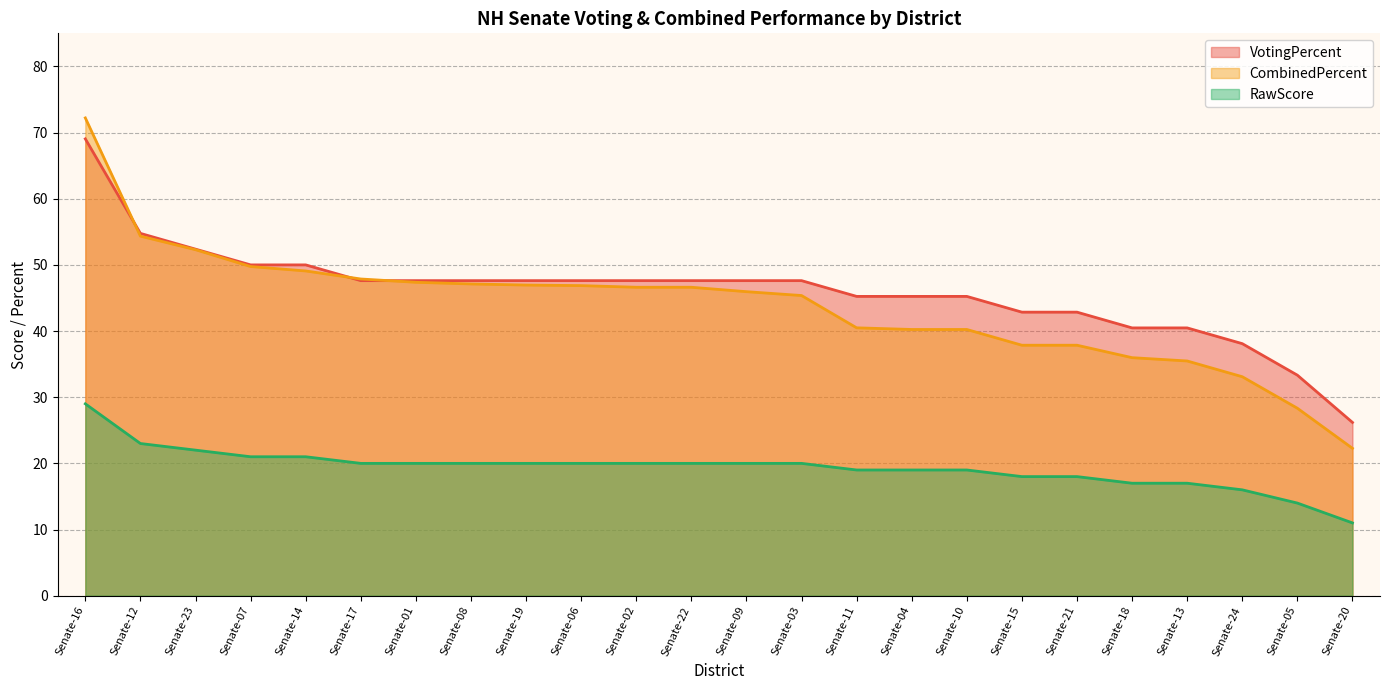

What is the difference between the maximum and minimum values in the RawScore series?

18.0